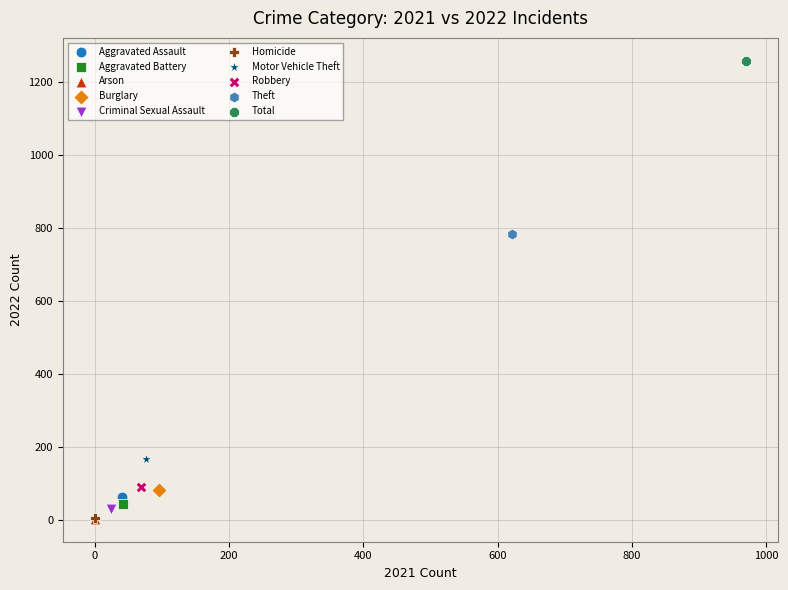

What are all the series names shown in the legend?

Aggravated Assault, Aggravated Battery, Arson, Burglary, Criminal Sexual Assault, Homicide, Motor Vehicle Theft, Robbery, Theft, Total